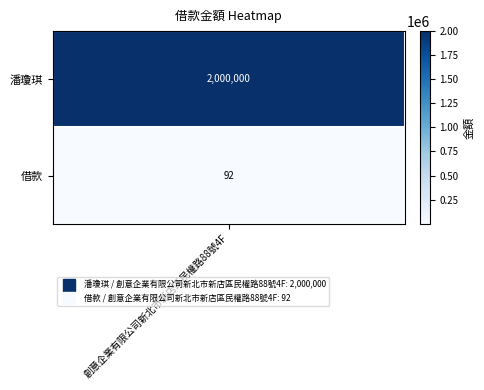

How many data points are less than 2000000?

1